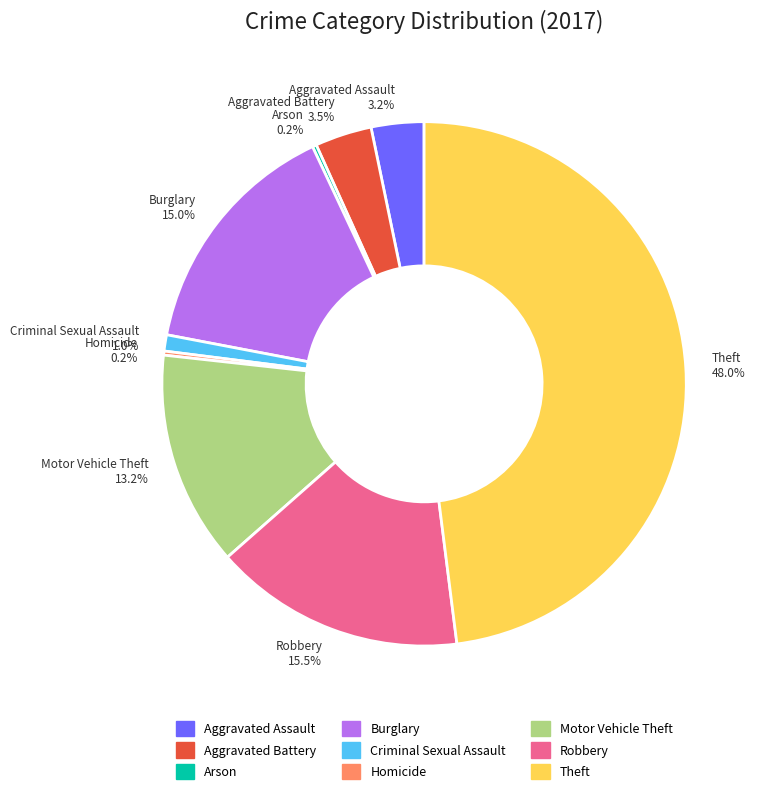

To the nearest percent, what portion does Theft represent?

48%